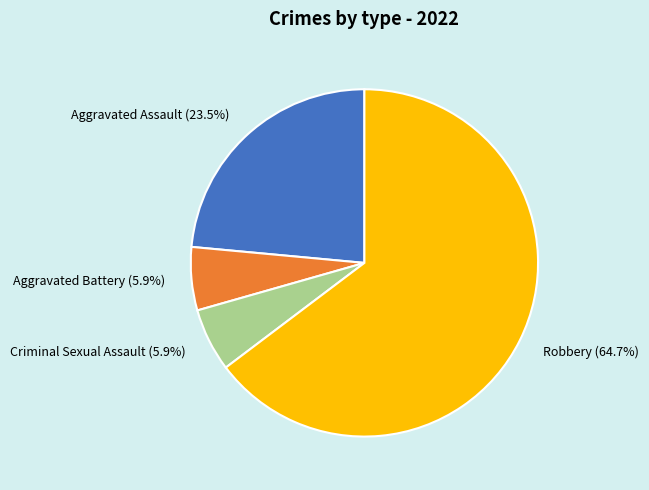

How many slices are in this pie chart?

4